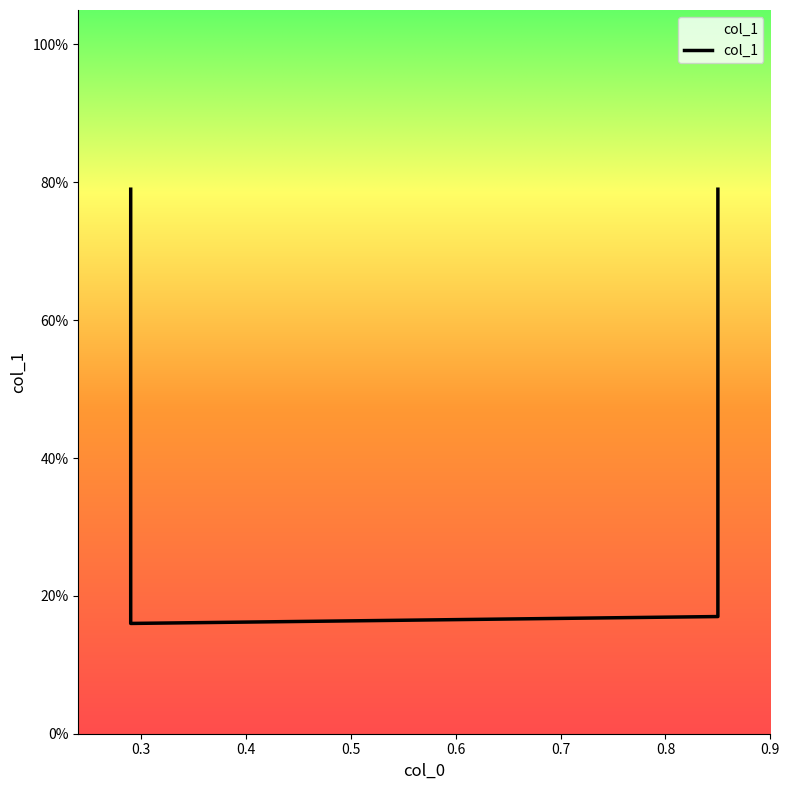

The value at 0.85 is 0.4. True or false?

False